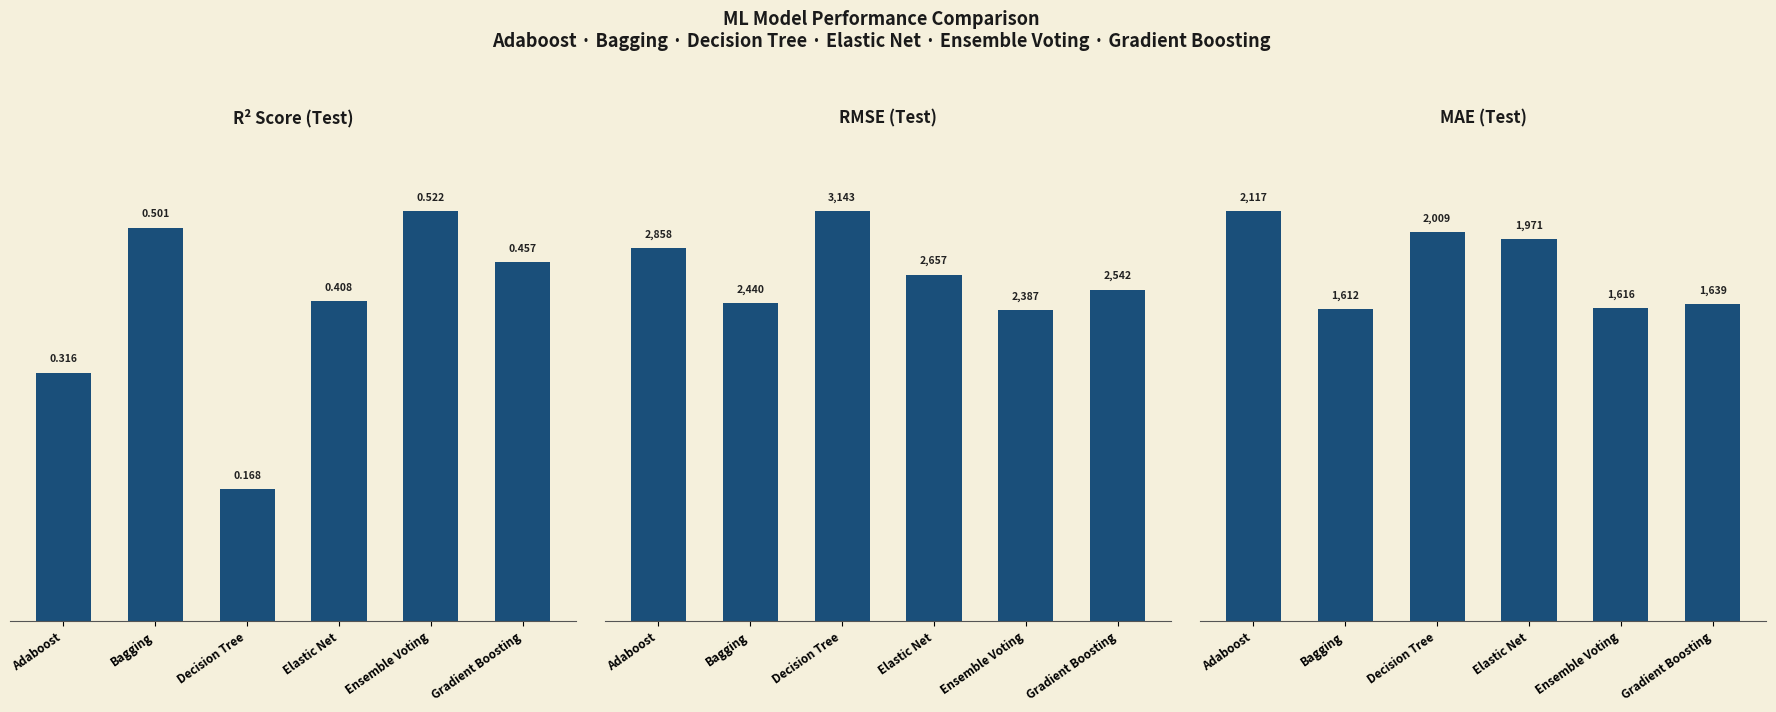

At how many categories does at least one series exceed 806?

6